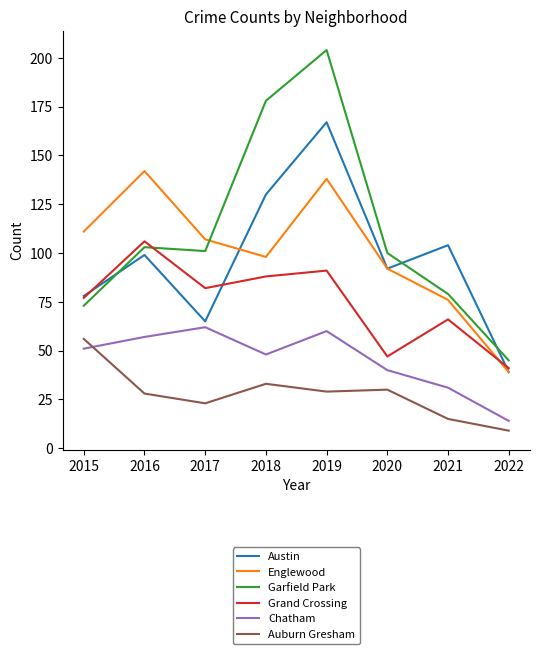

What is the sum of all Austin values?

774